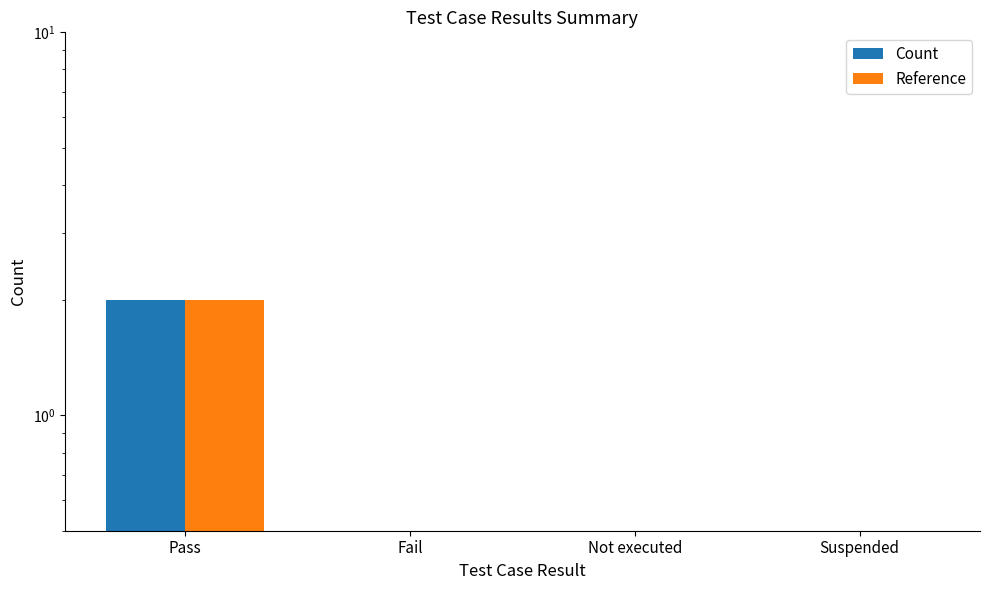

Which series has the largest range (max minus min)?

Count